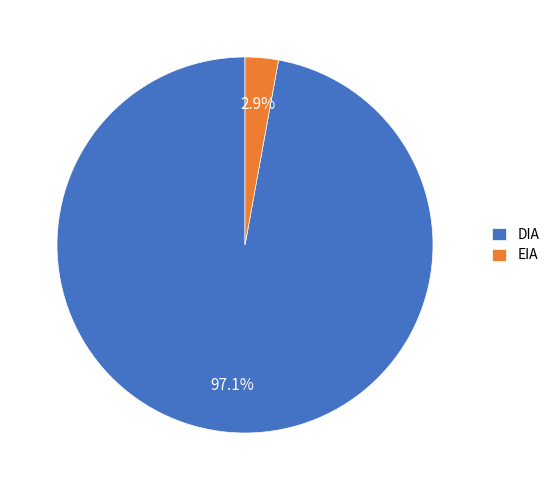

Which category has the biggest portion of the pie?

DIA